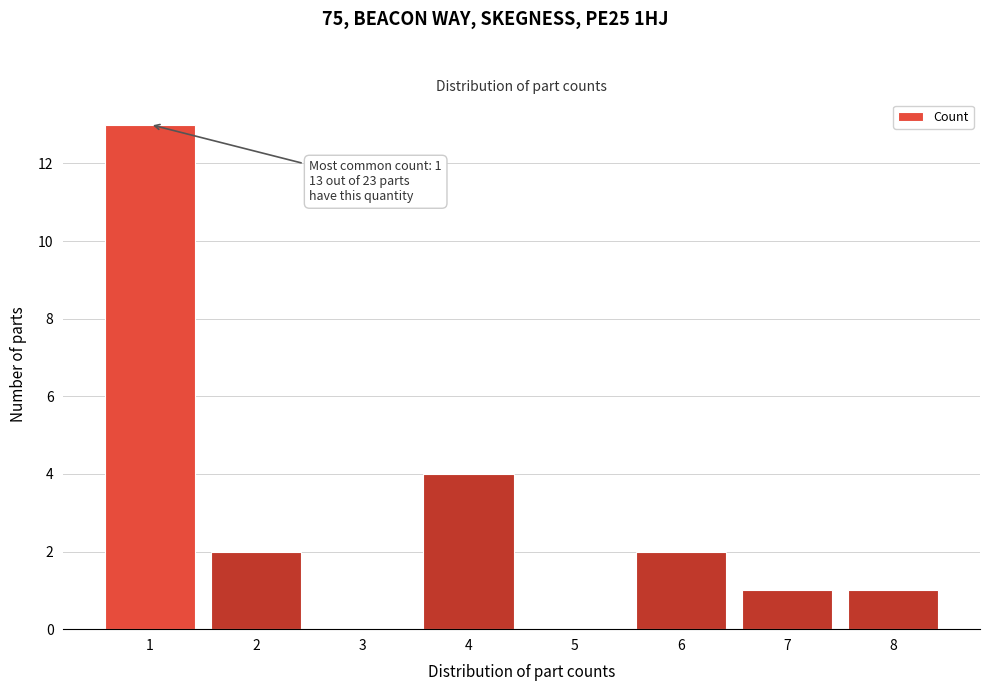

Which range on the x-axis has the tallest bar?

0.5 to 1.5